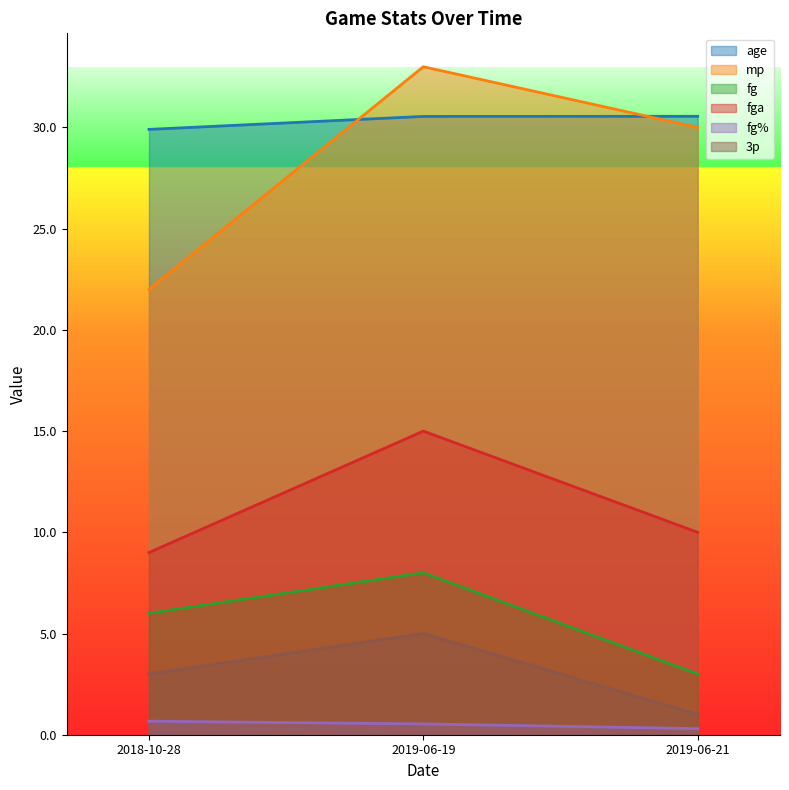

Reading right to left, transcribe all the data shown in this chart.

age: 30.6	30.5	29.9
mp: 30.0	33.0	22.0
fg: 3.0	8.0	6.0
fga: 10.0	15.0	9.0
fg%: 0.3	0.5	0.7
3p: 1.0	5.0	3.0